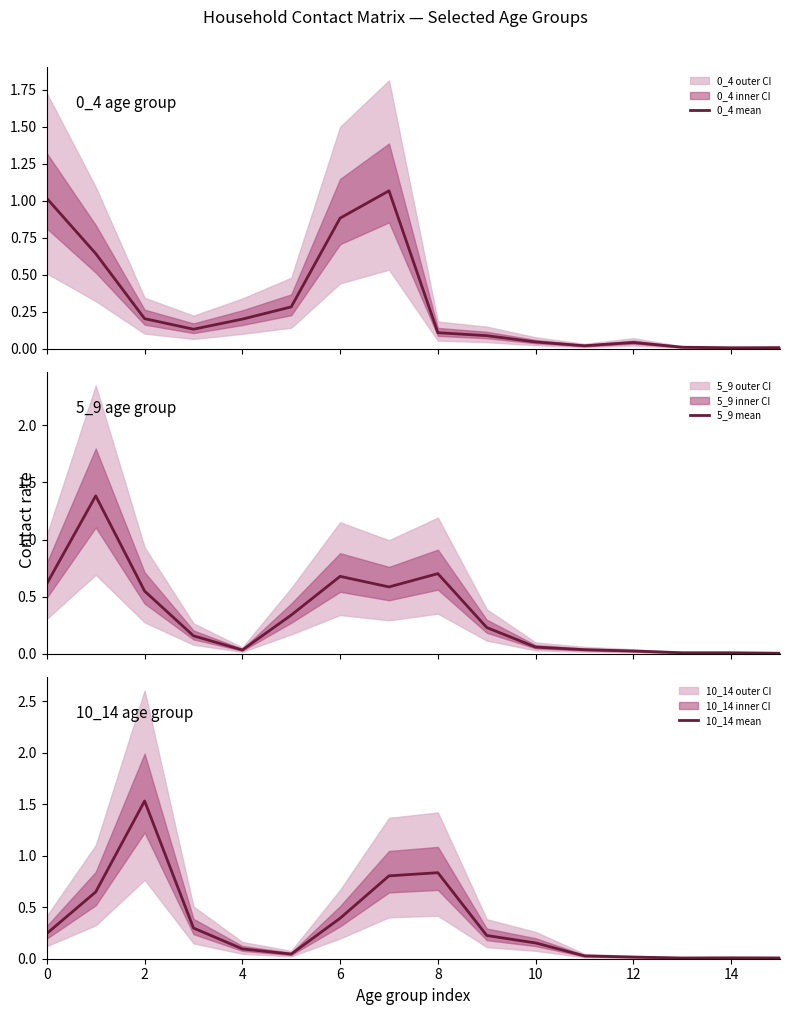

How many series are shown in this chart?

3